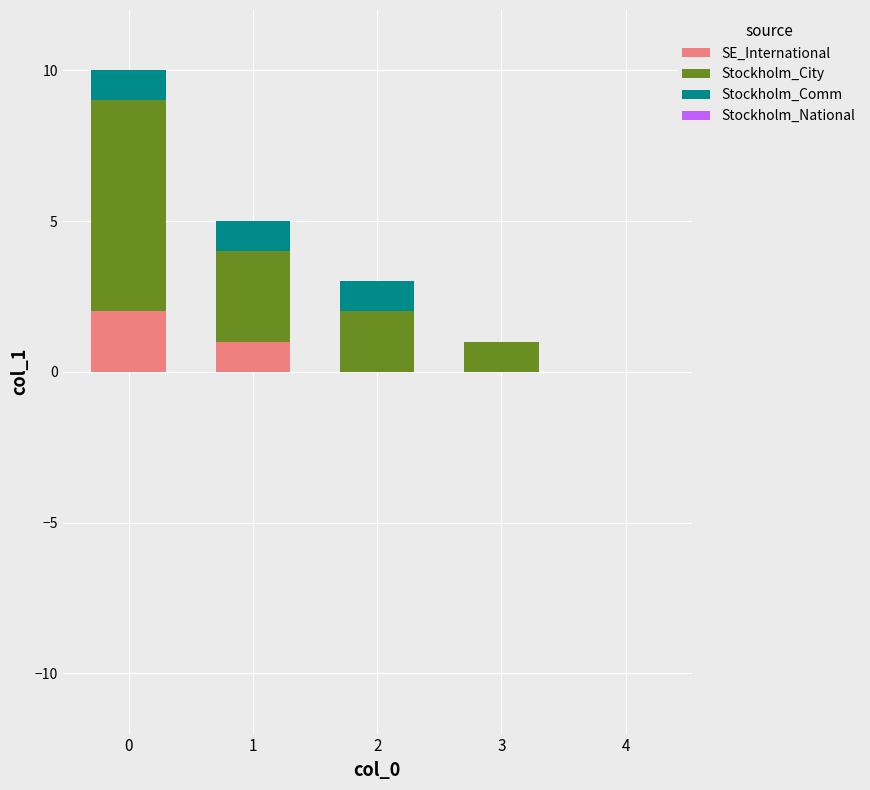

Reading left to right, transcribe the values for SE_International.

0=2	1=1	2=0	3=0	4=0